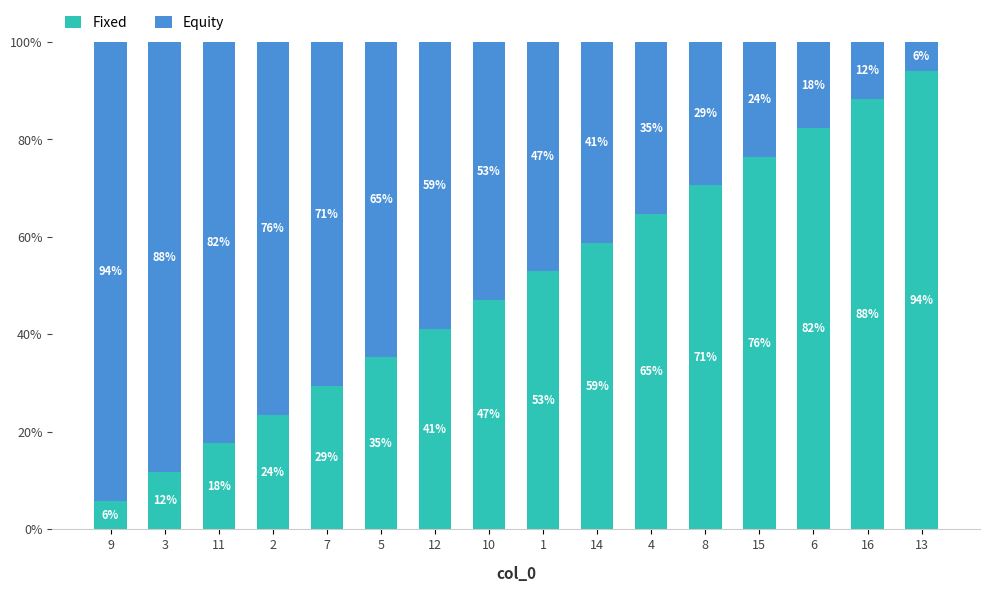

True or false: Fixed has a value of 28.6 at 12.

False